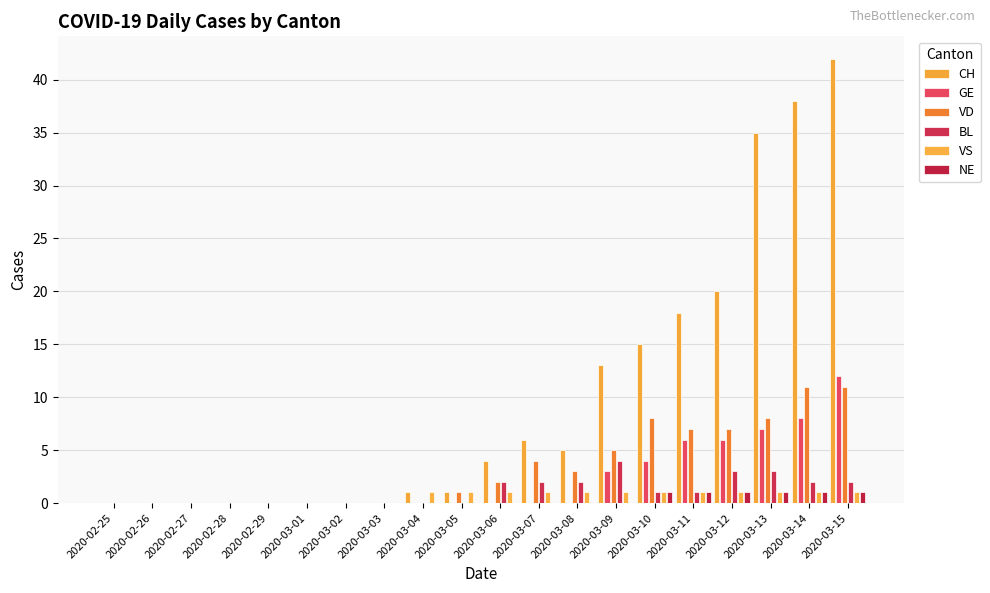

Reading left to right, what are all the values shown in this chart?

CH: 2020-02-25=0	2020-02-26=0	2020-02-27=0	2020-02-28=0	2020-02-29=0	2020-03-01=0	2020-03-02=0	2020-03-03=0	2020-03-04=1	2020-03-05=1	2020-03-06=4	2020-03-07=6	2020-03-08=5	2020-03-09=13	2020-03-10=15	2020-03-11=18	2020-03-12=20	2020-03-13=35	2020-03-14=38	2020-03-15=42
GE: 2020-02-25=0	2020-02-26=0	2020-02-27=0	2020-02-28=0	2020-02-29=0	2020-03-01=0	2020-03-02=0	2020-03-03=0	2020-03-04=0	2020-03-05=0	2020-03-06=0	2020-03-07=0	2020-03-08=0	2020-03-09=3	2020-03-10=4	2020-03-11=6	2020-03-12=6	2020-03-13=7	2020-03-14=8	2020-03-15=12
VD: 2020-02-25=0	2020-02-26=0	2020-02-27=0	2020-02-28=0	2020-02-29=0	2020-03-01=0	2020-03-02=0	2020-03-03=0	2020-03-04=0	2020-03-05=1	2020-03-06=2	2020-03-07=4	2020-03-08=3	2020-03-09=5	2020-03-10=8	2020-03-11=7	2020-03-12=7	2020-03-13=8	2020-03-14=11	2020-03-15=11
BL: 2020-02-25=0	2020-02-26=0	2020-02-27=0	2020-02-28=0	2020-02-29=0	2020-03-01=0	2020-03-02=0	2020-03-03=0	2020-03-04=0	2020-03-05=0	2020-03-06=2	2020-03-07=2	2020-03-08=2	2020-03-09=4	2020-03-10=1	2020-03-11=1	2020-03-12=3	2020-03-13=3	2020-03-14=2	2020-03-15=2
VS: 2020-02-25=0	2020-02-26=0	2020-02-27=0	2020-02-28=0	2020-02-29=0	2020-03-01=0	2020-03-02=0	2020-03-03=0	2020-03-04=1	2020-03-05=1	2020-03-06=1	2020-03-07=1	2020-03-08=1	2020-03-09=1	2020-03-10=1	2020-03-11=1	2020-03-12=1	2020-03-13=1	2020-03-14=1	2020-03-15=1
NE: 2020-02-25=0	2020-02-26=0	2020-02-27=0	2020-02-28=0	2020-02-29=0	2020-03-01=0	2020-03-02=0	2020-03-03=0	2020-03-04=0	2020-03-05=0	2020-03-06=0	2020-03-07=0	2020-03-08=0	2020-03-09=0	2020-03-10=1	2020-03-11=1	2020-03-12=1	2020-03-13=1	2020-03-14=1	2020-03-15=1